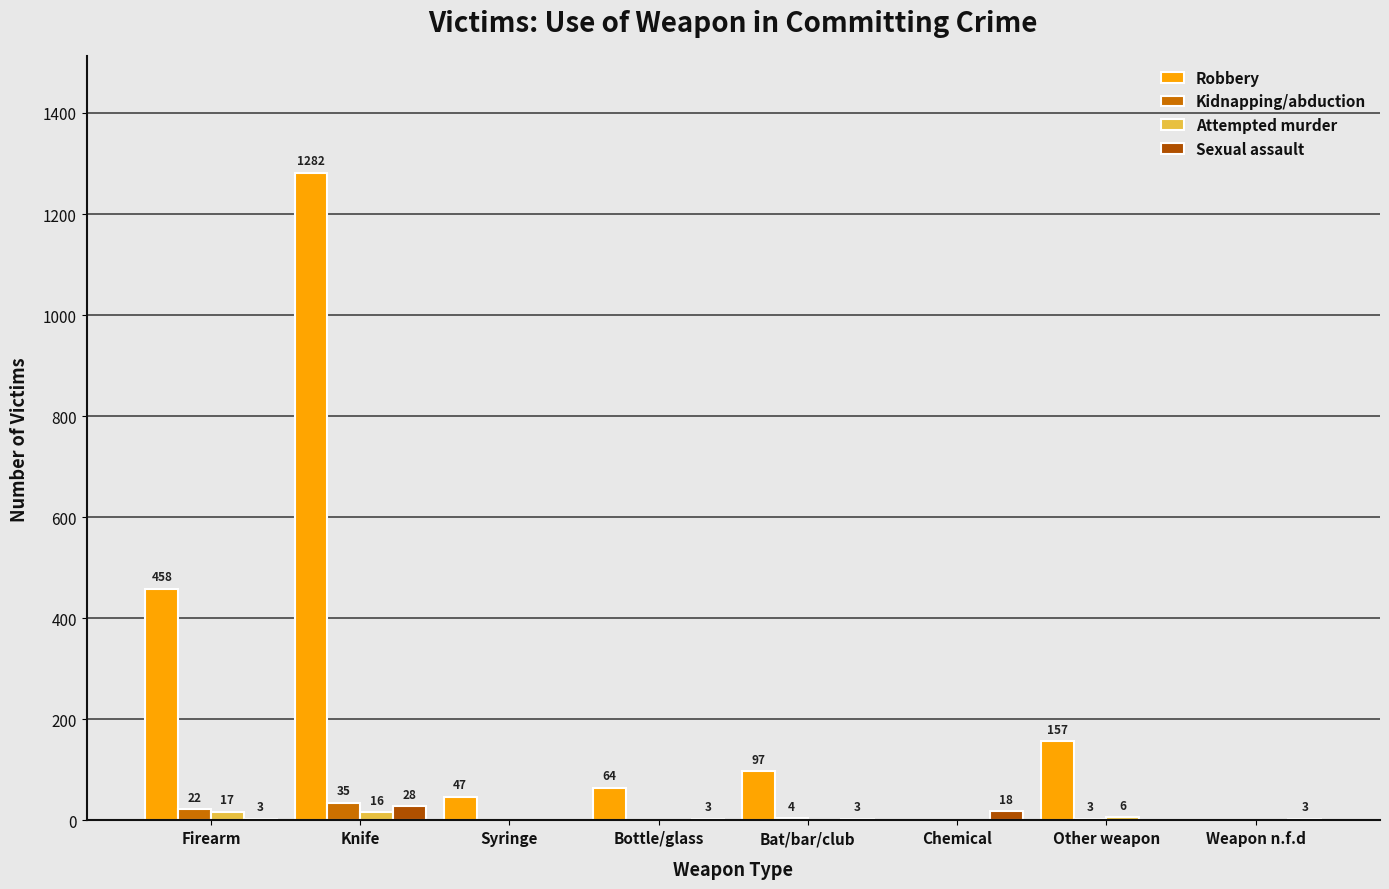

The value of Kidnapping/abduction at Other weapon is 3. True or false?

True